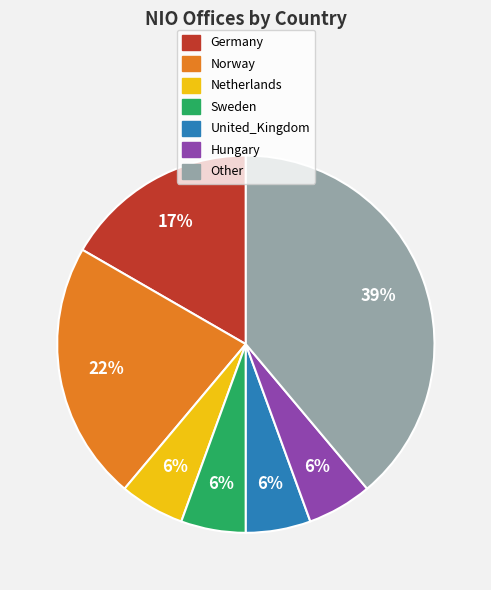

To the nearest percent, what portion does United_Kingdom represent?

6%